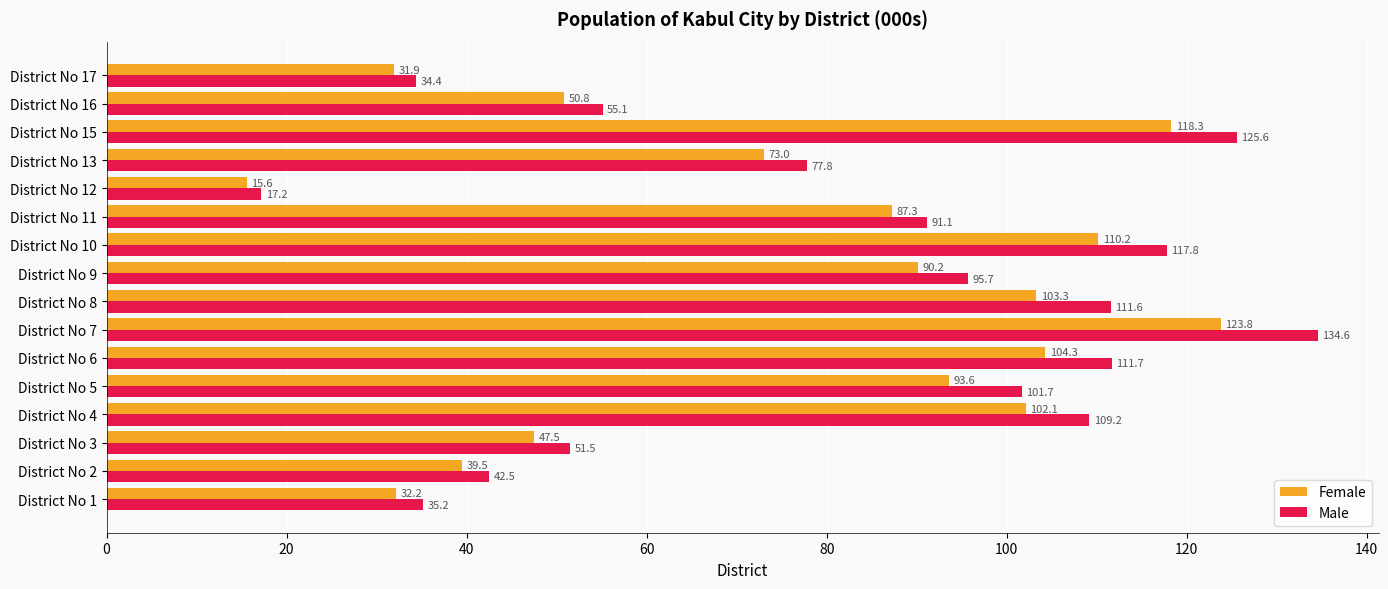

The Female series shows 167.7 at District No 10. True or false?

False